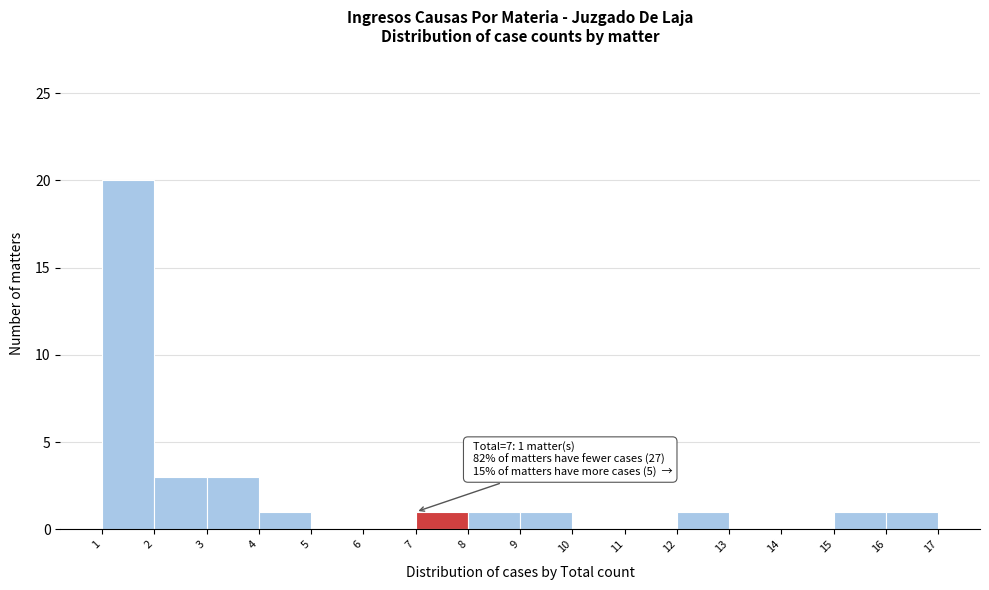

Over which range of the x-axis is the bar tallest?

1 to 2